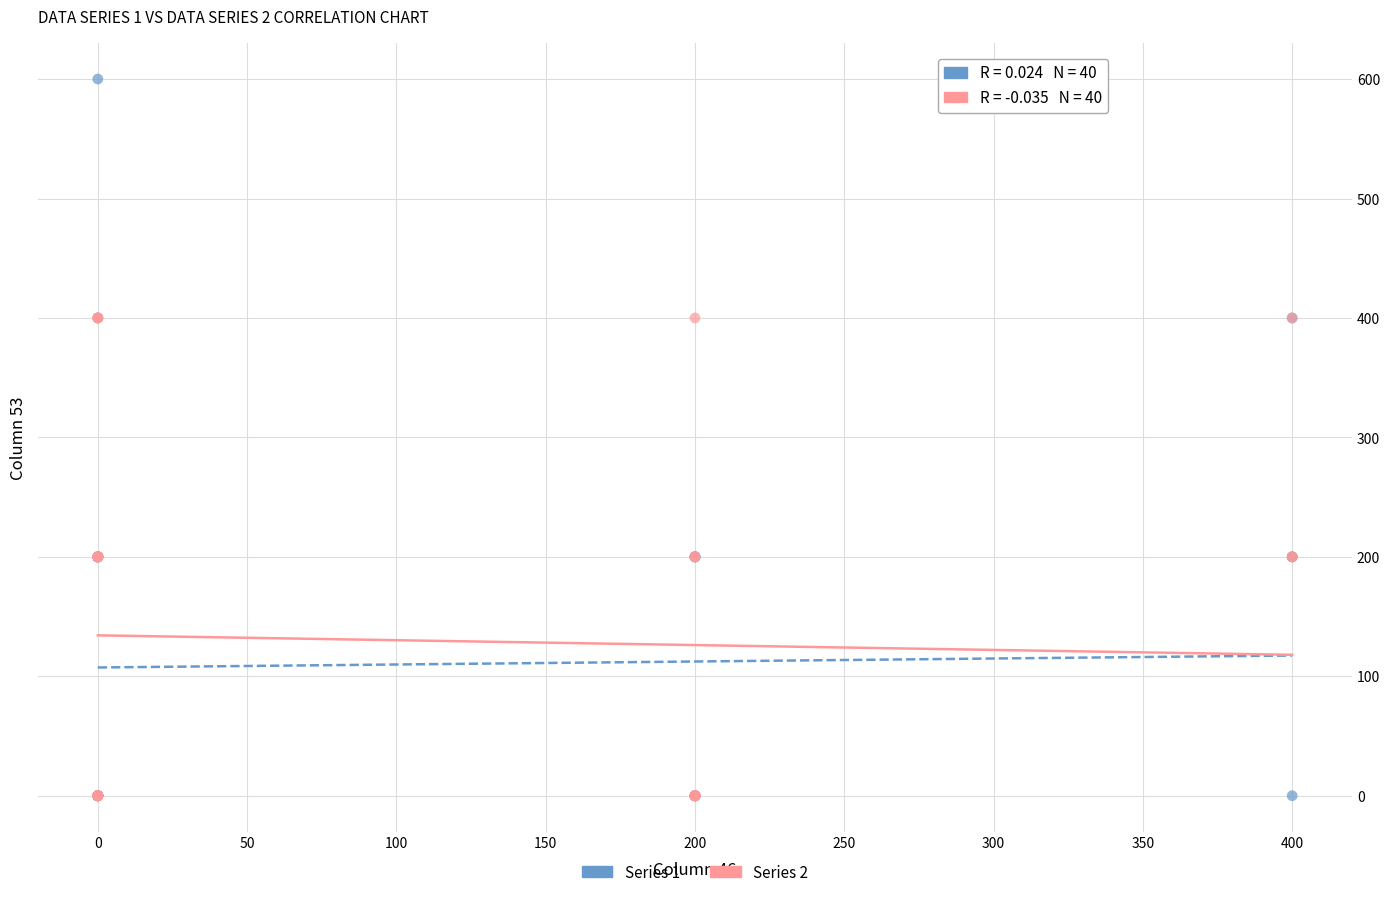

Which series reaches the maximum Y coordinate?

Series 1